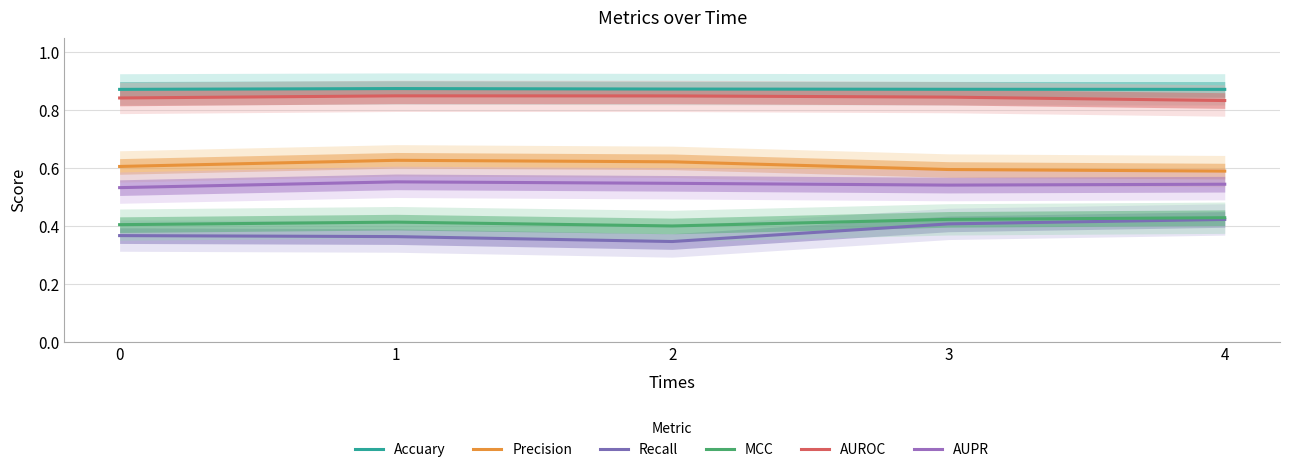

How many interior local peaks does the AUROC series have?

1